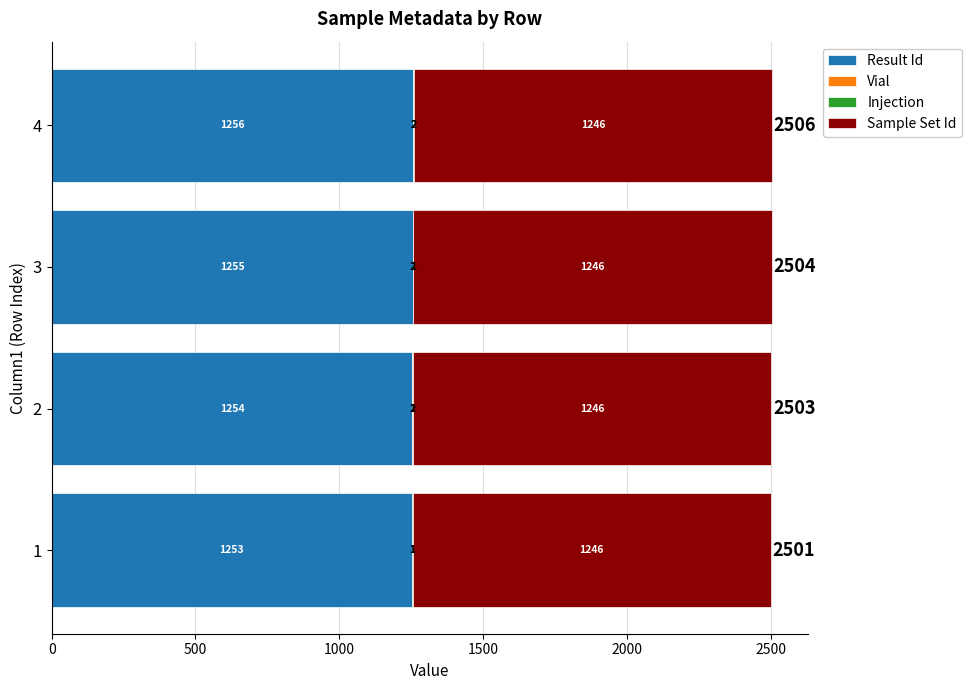

At which label does Result Id reach its peak?

4